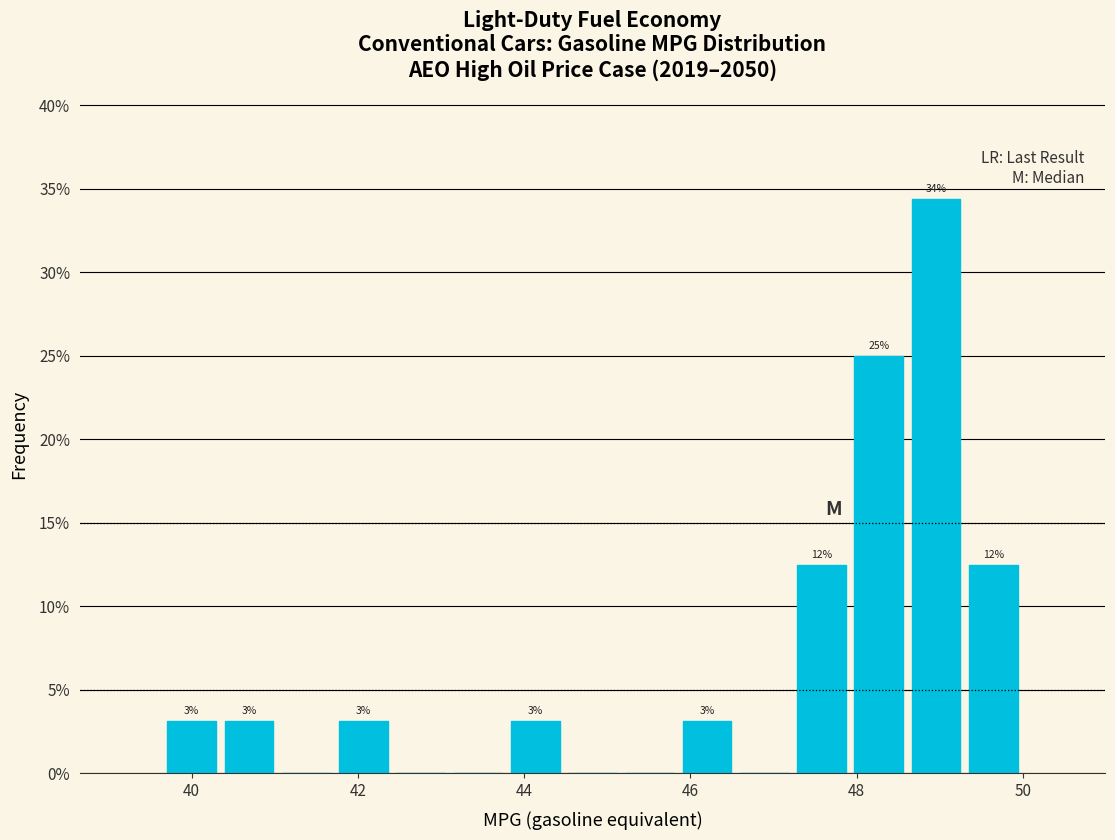

Read against the x-axis, roughly where is the centre of the tallest bar?

49.0